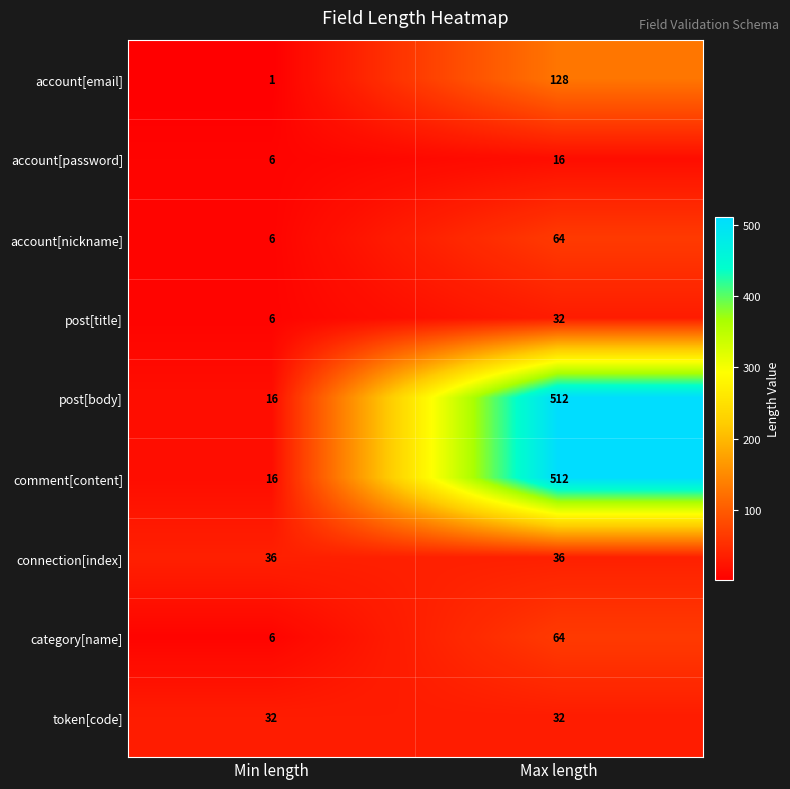

What is the difference between the highest and lowest values at Min length?

35